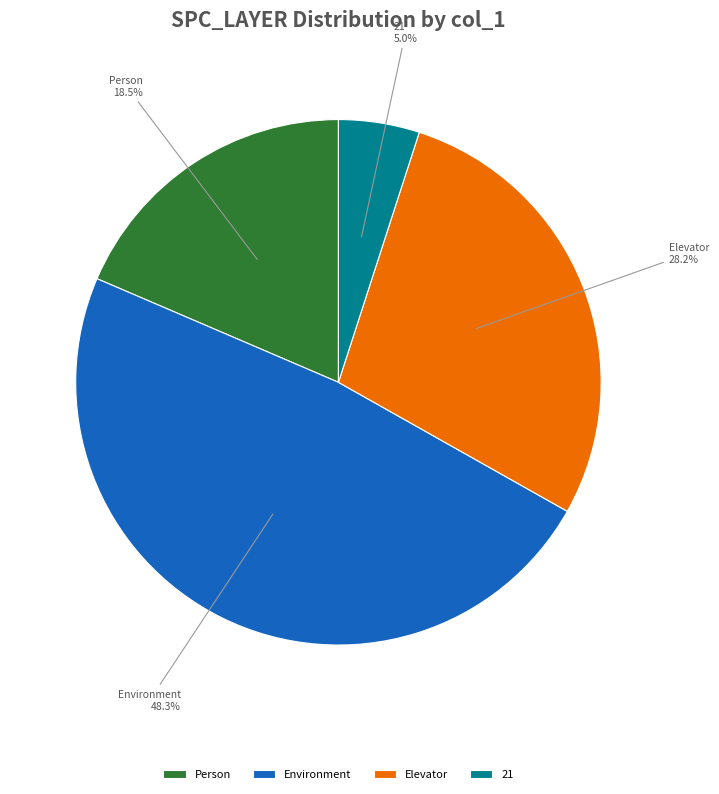

What is the total percentage of Person and Elevator?

46.7%